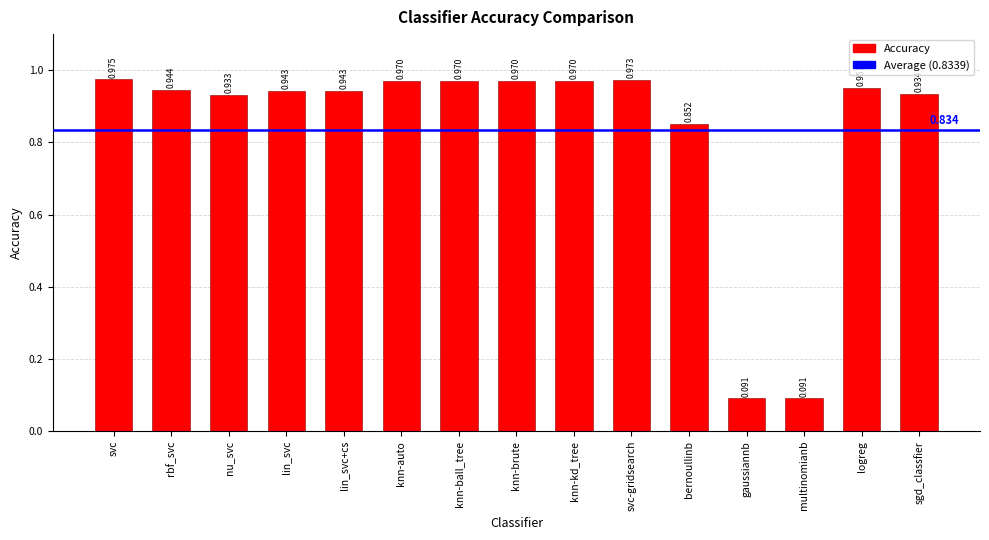

Which category has the highest value across all series?

svc